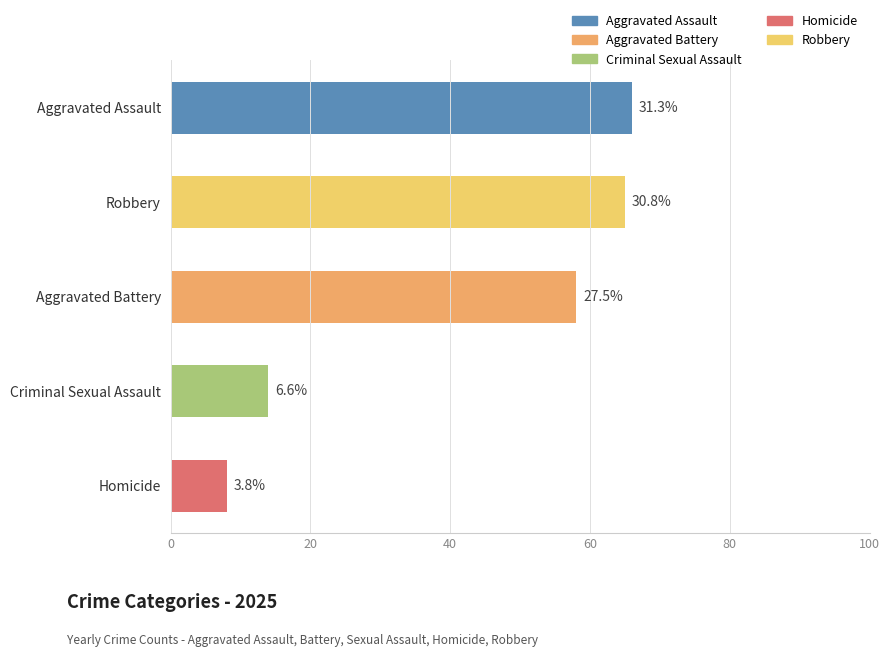

How many bars are there in total?

5